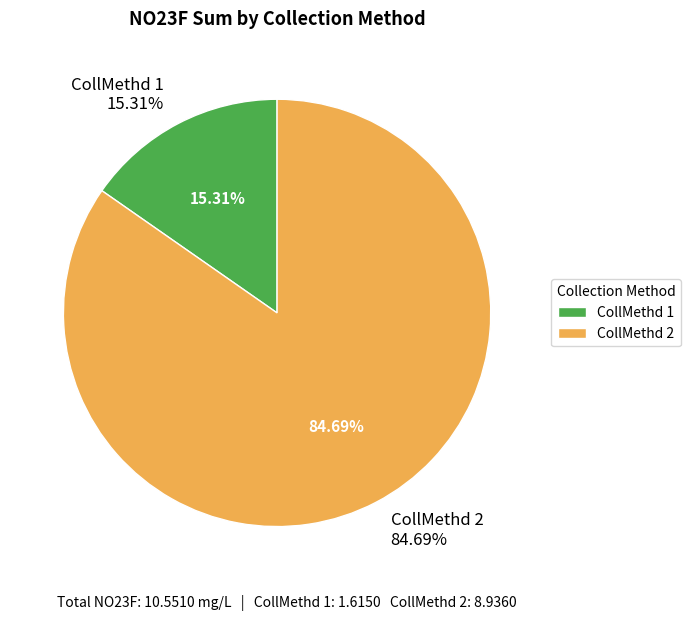

Which category has the smallest portion of the pie?

CollMethd_1